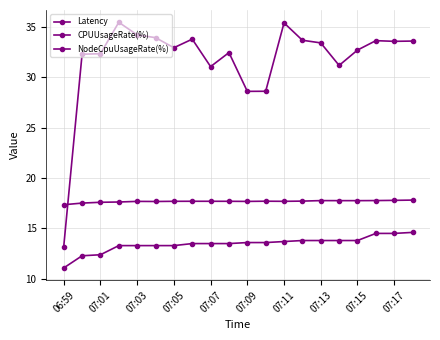

What is the value of the NodeCpuUsageRate(%) point at the 7th from the left?

17.7